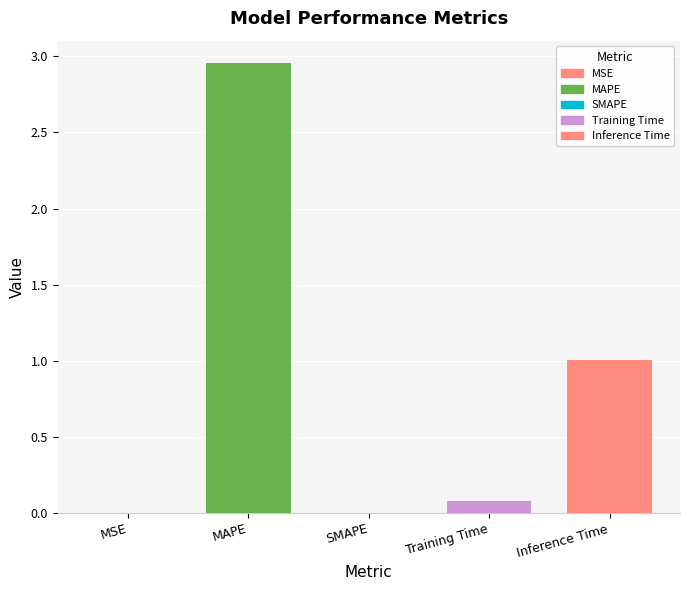

Reading left to right, extract all data points from this chart.

0.0	3.0	0.0	0.1	1.0